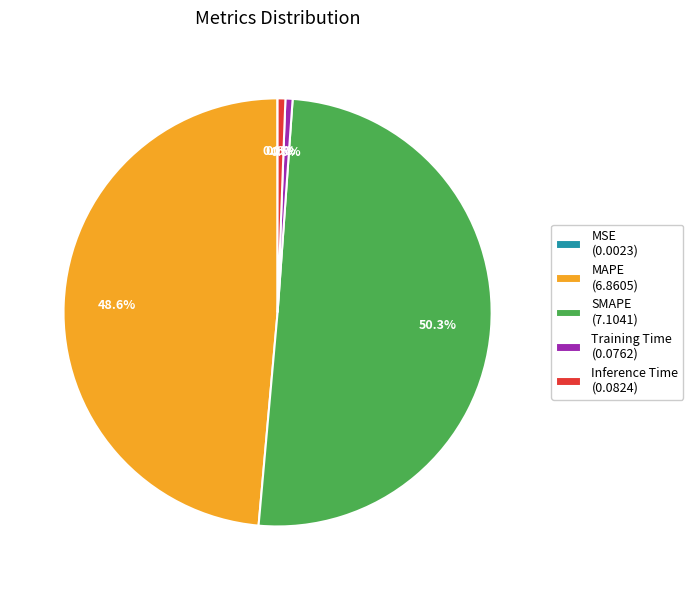

Combined, do Training Time (0.0762) and Inference Time (0.0824) account for over 50%?

No